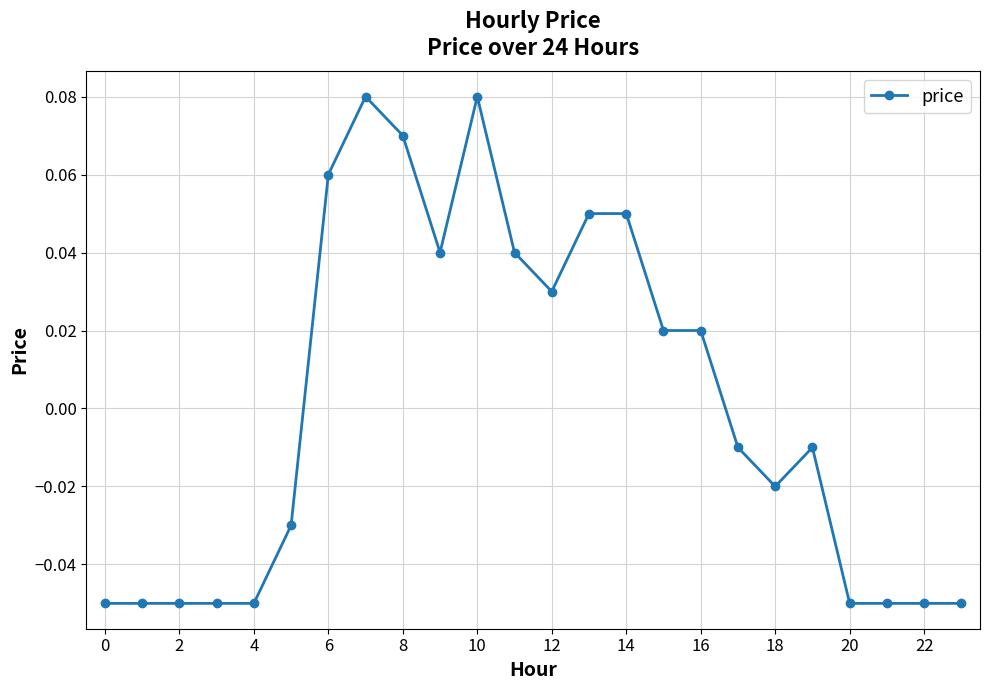

How many negative values are there?

13